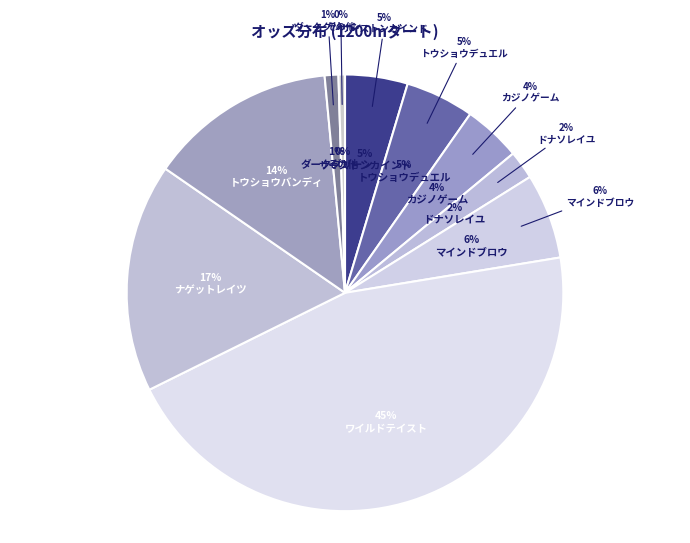

Count the number of slices in the pie.

10